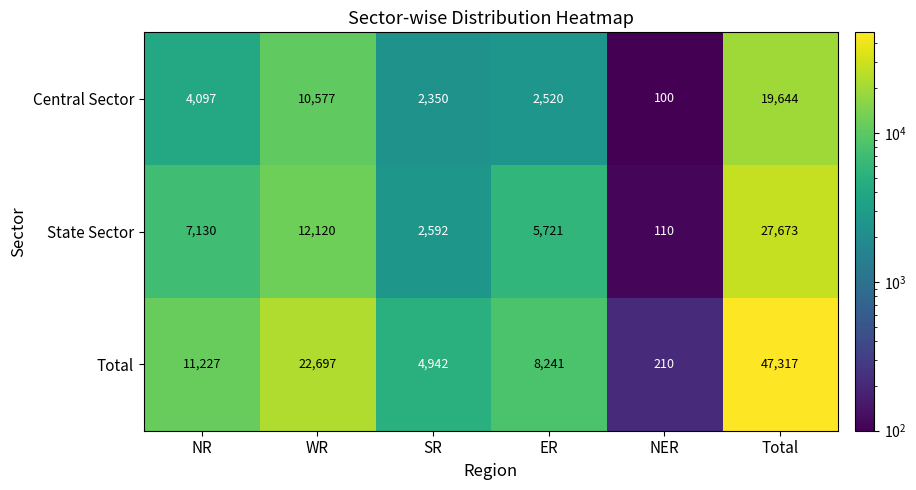

True or false: Total has a value of 6691 at SR.

False